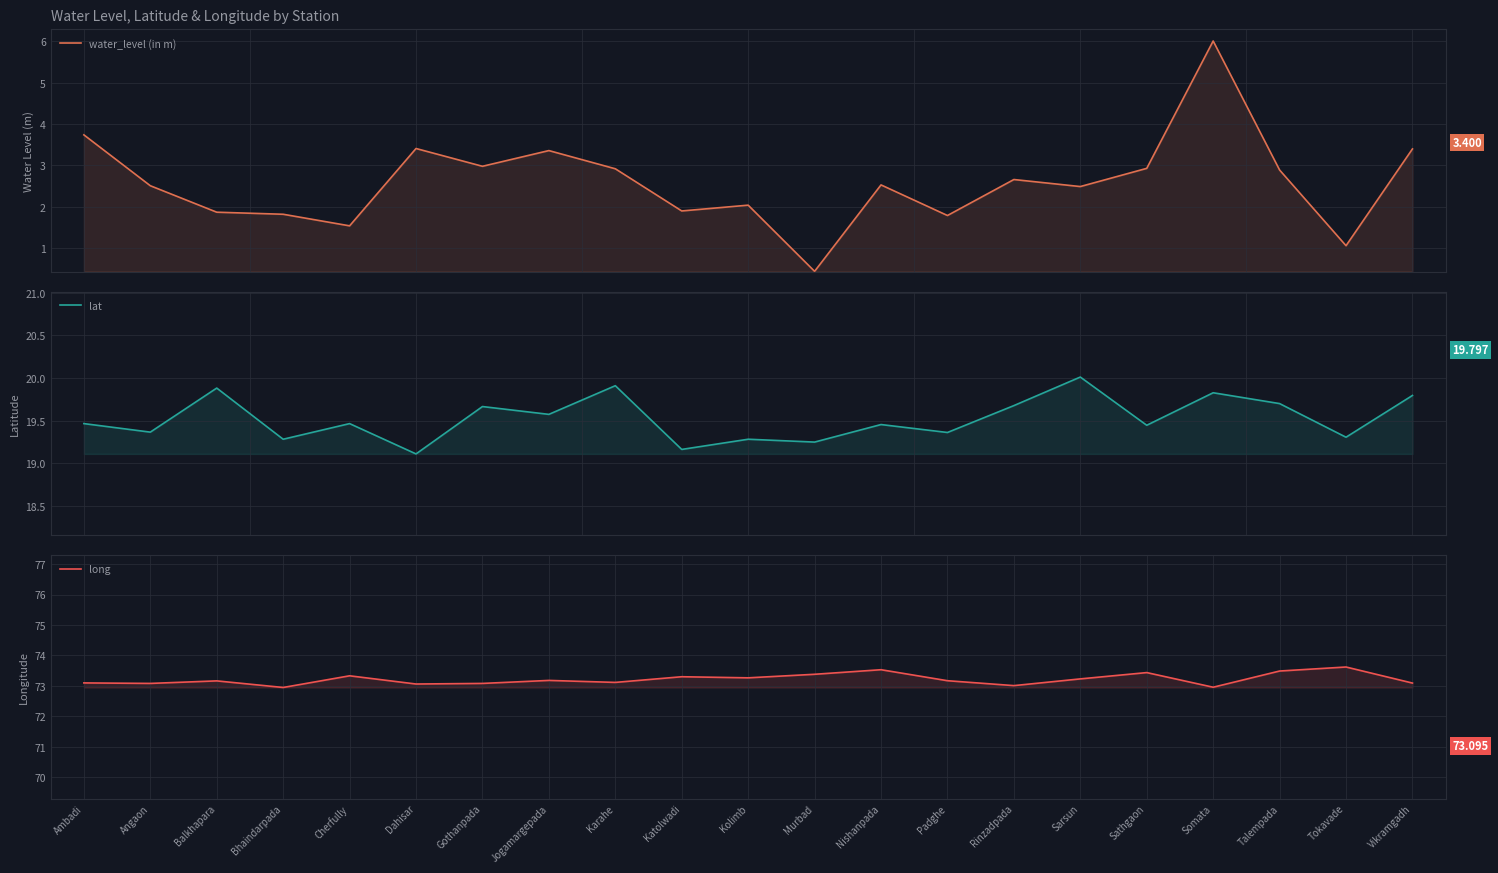

What is the label of the 9th point from the left?

Karahe